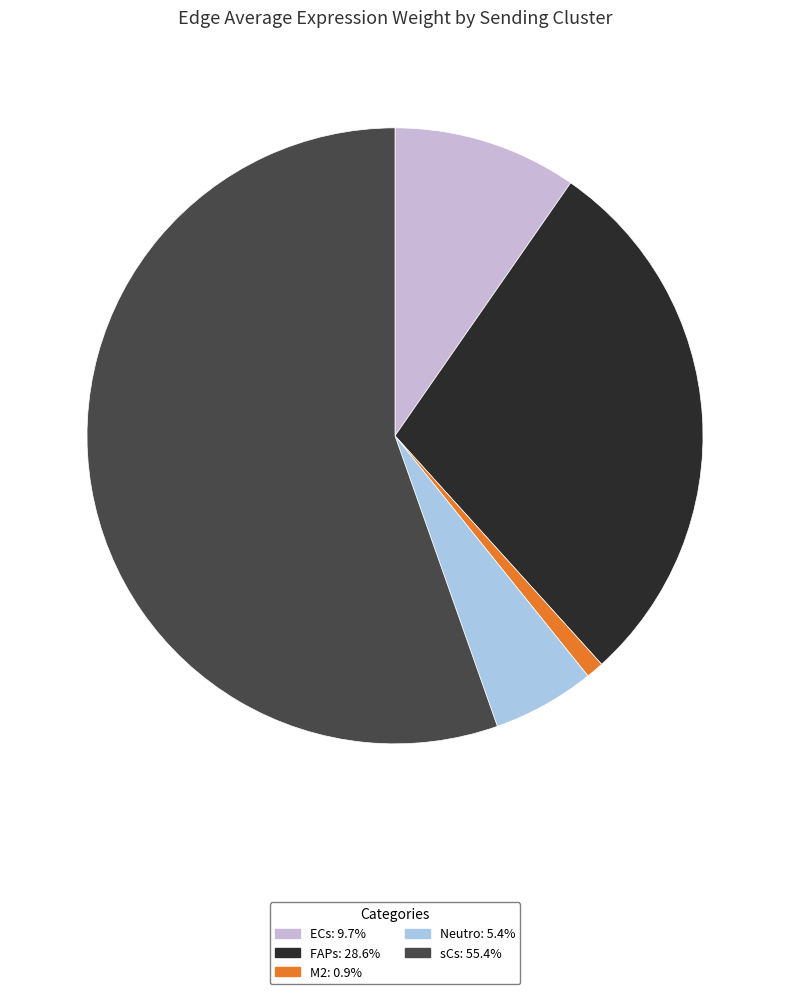

Count the number of slices in the pie.

5